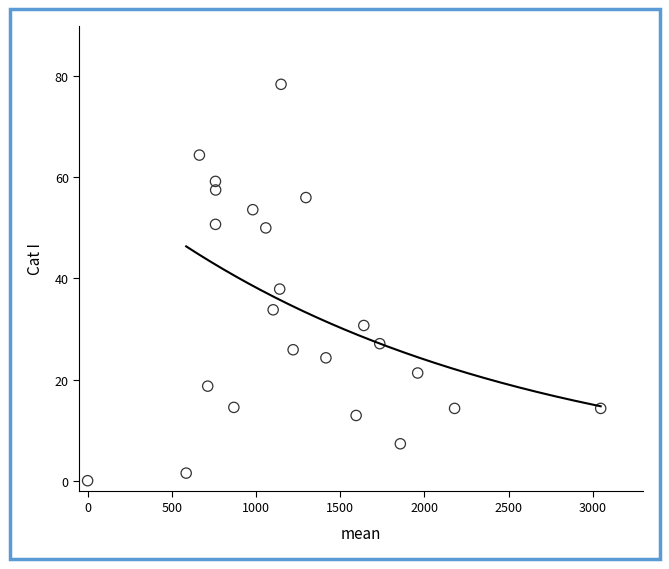

What Y value in the scatter plot is closest to 39?

37.9